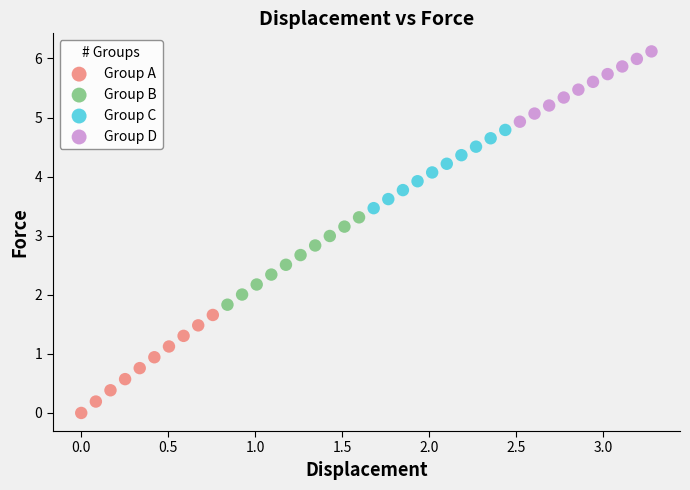

What are all the series names shown in the legend?

Group A, Group B, Group C, Group D